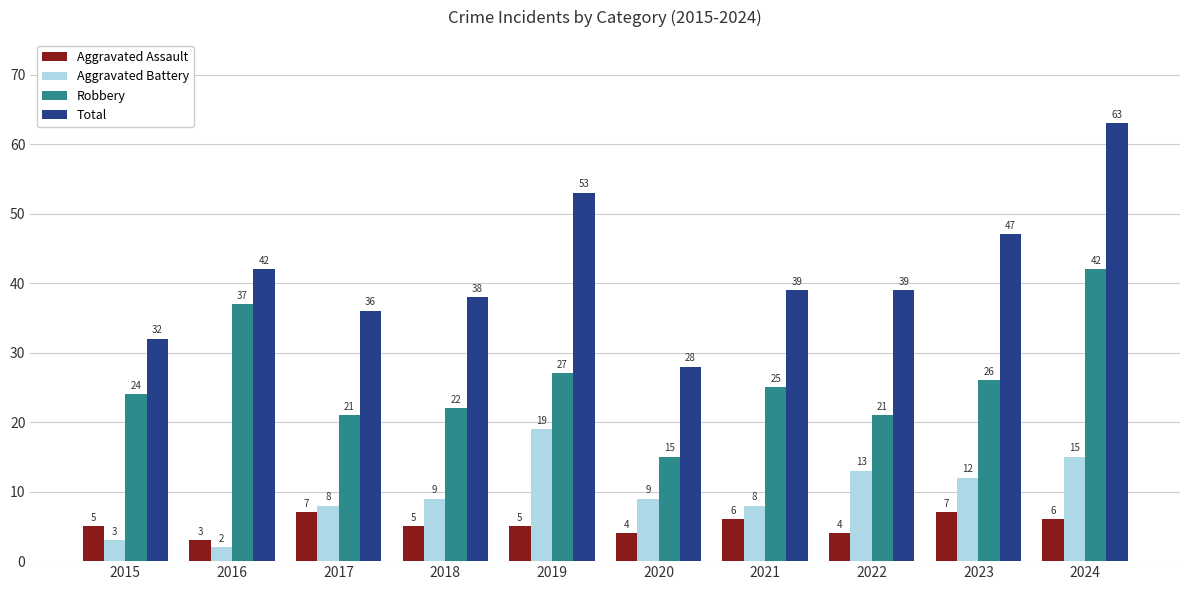

What is the average value of the Total series?

42